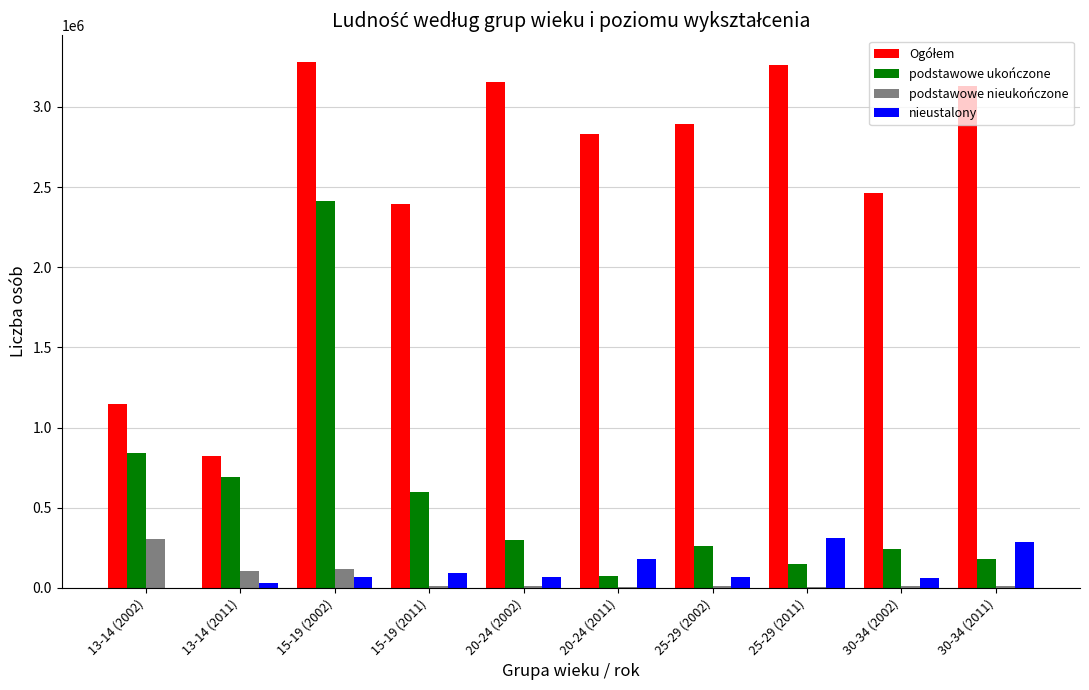

At which label is podstawowe nieukończone closest to 154572?

15-19 (2002)